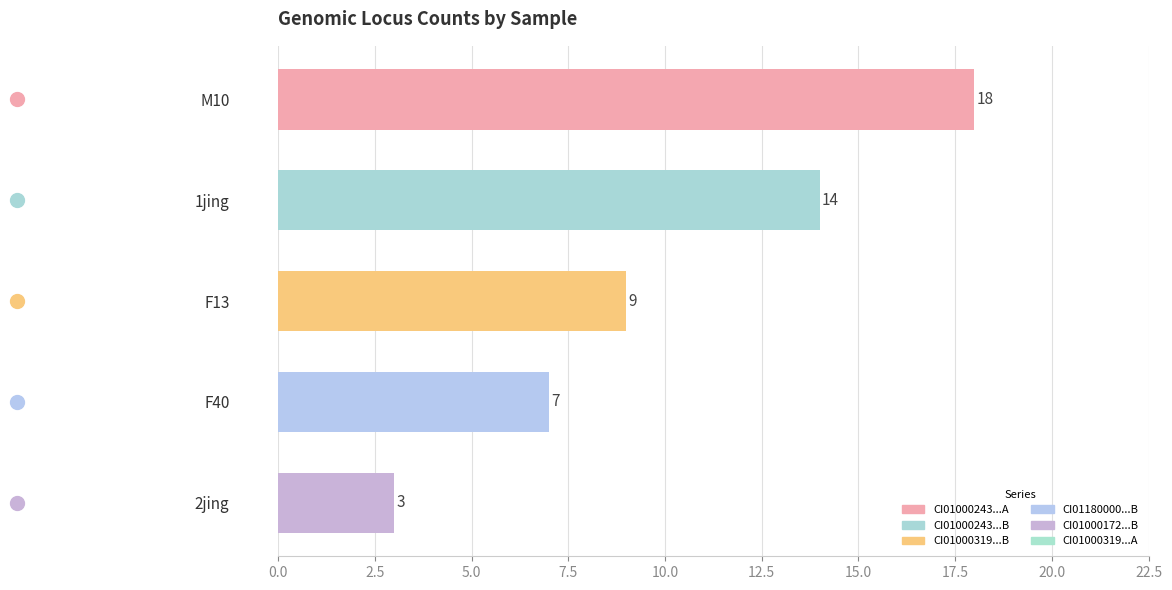

The CI01000243_259021_259193.A series shows 10 at M10. True or false?

False